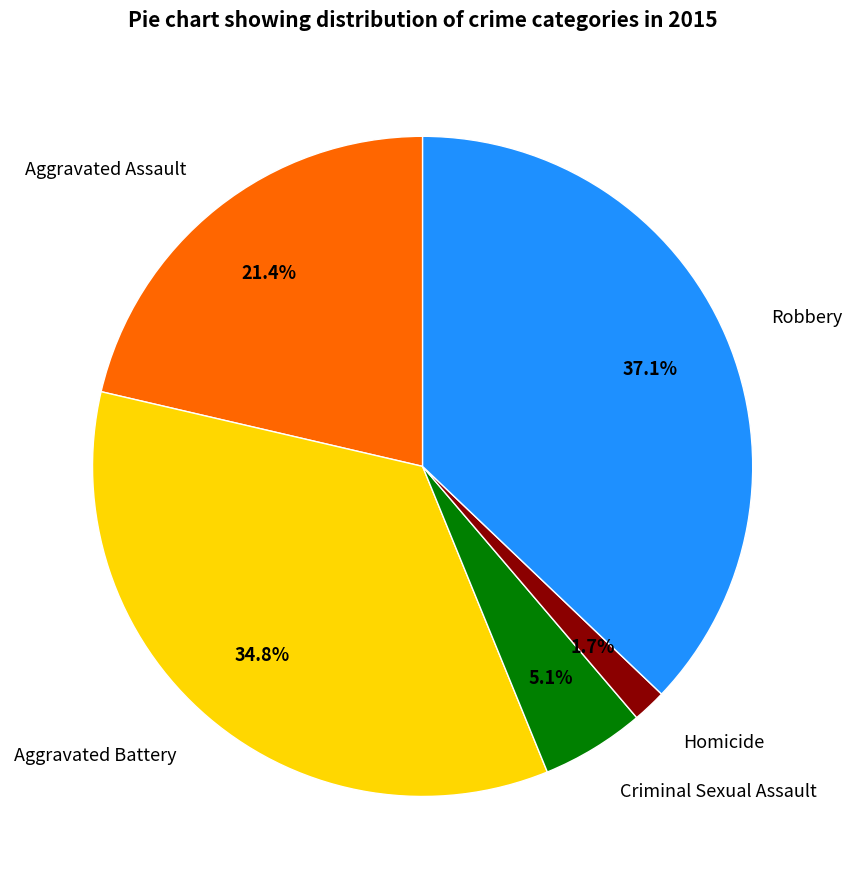

Is there any slice that represents more than half of the pie?

No